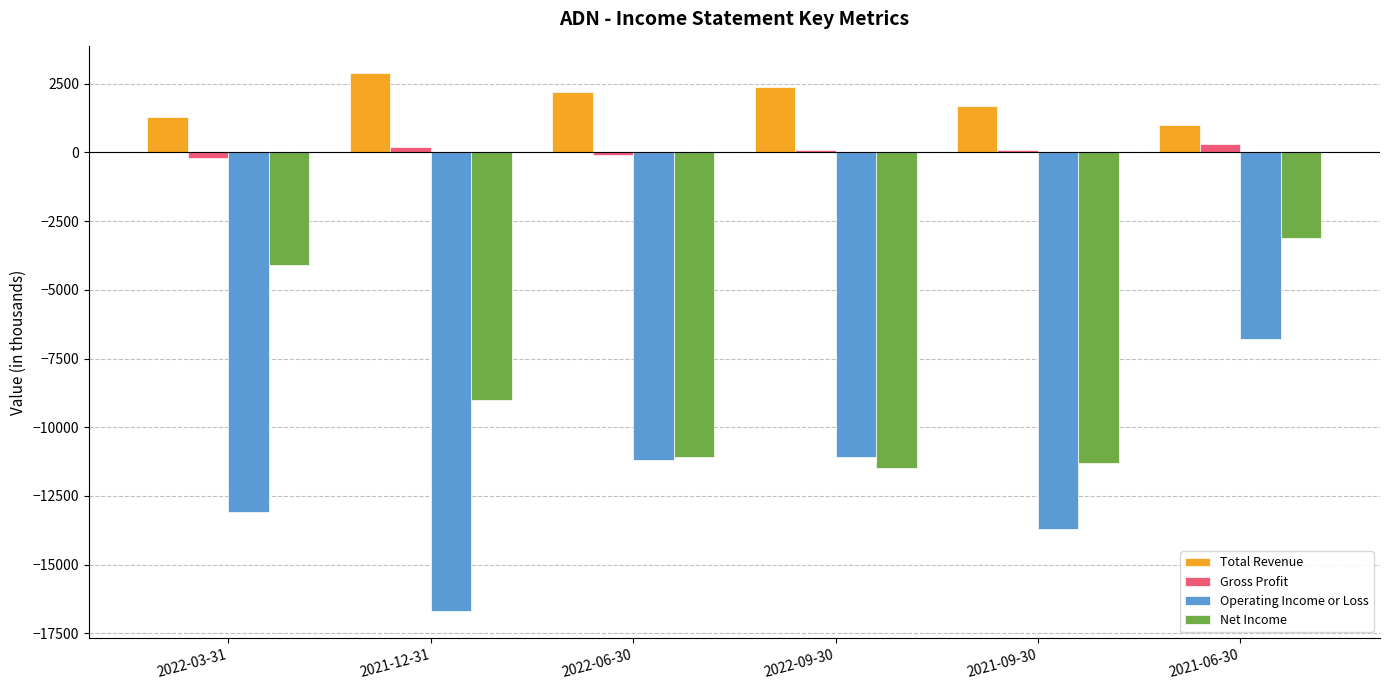

What are all the series names shown in the legend?

Total Revenue, Gross Profit, Operating Income or Loss, Net Income